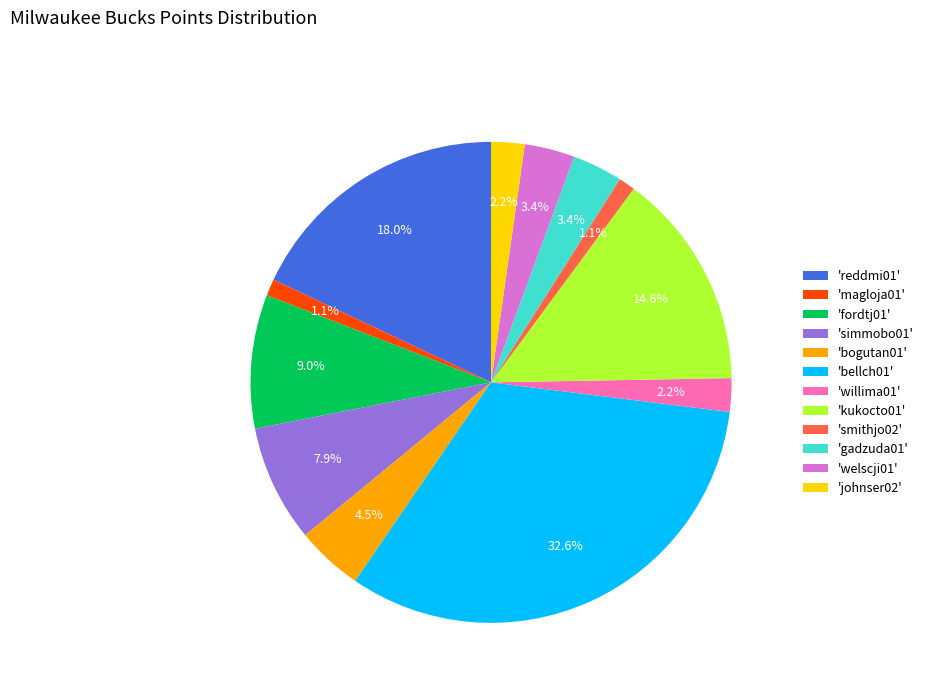

Count the number of slices in the pie.

12